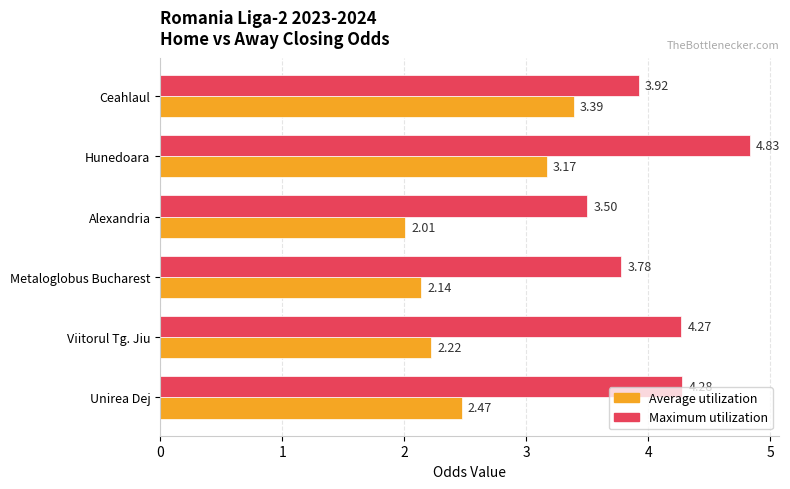

Rank the categories by Average utilization value from lowest to highest.

Alexandria, Metaloglobus Bucharest, Viitorul Tg. Jiu, Unirea Dej, Hunedoara, Ceahlaul